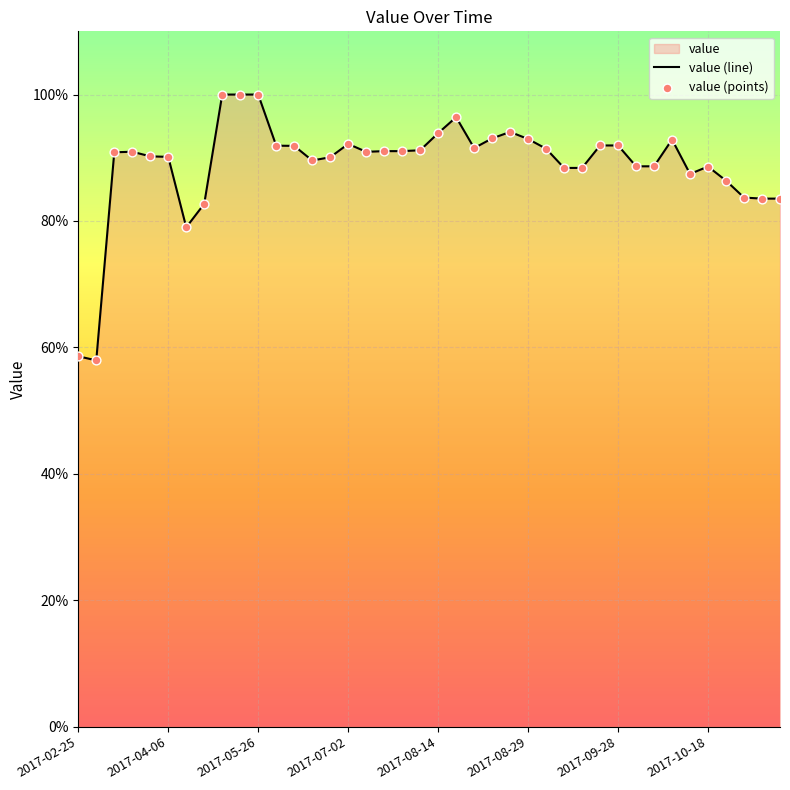

Which series reaches the minimum Y coordinate?

value (line)